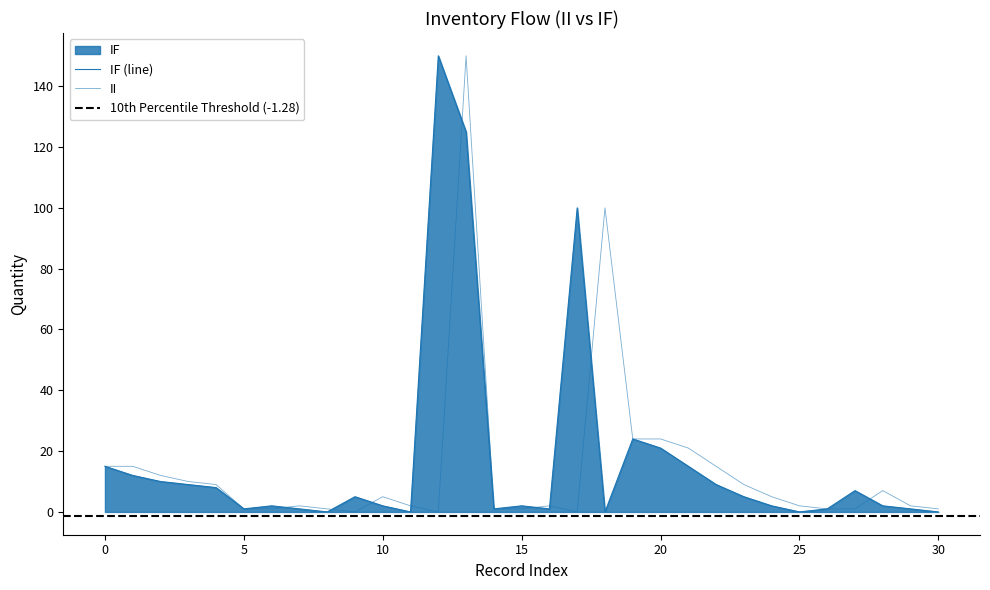

Is it true that the value at 12 is 269?

False